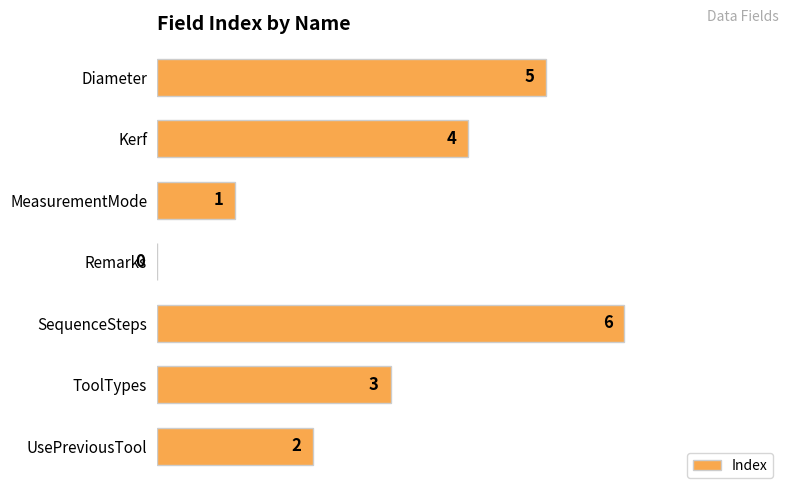

At which category does the chart reach its peak across all series?

SequenceSteps